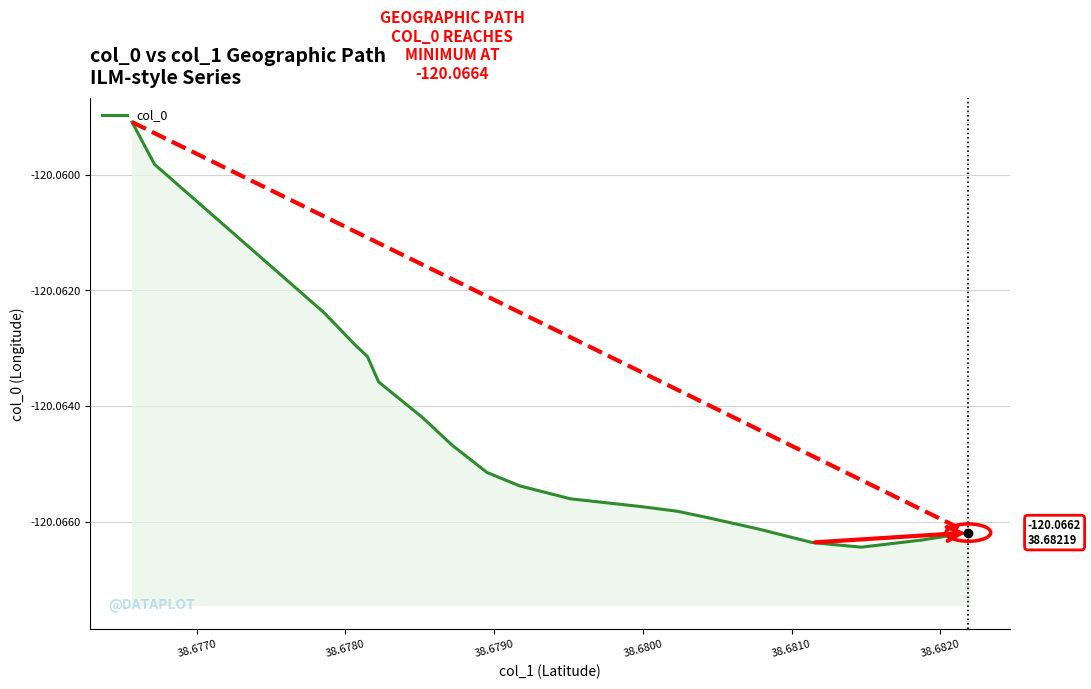

What is the sum of all values?

-2281.2